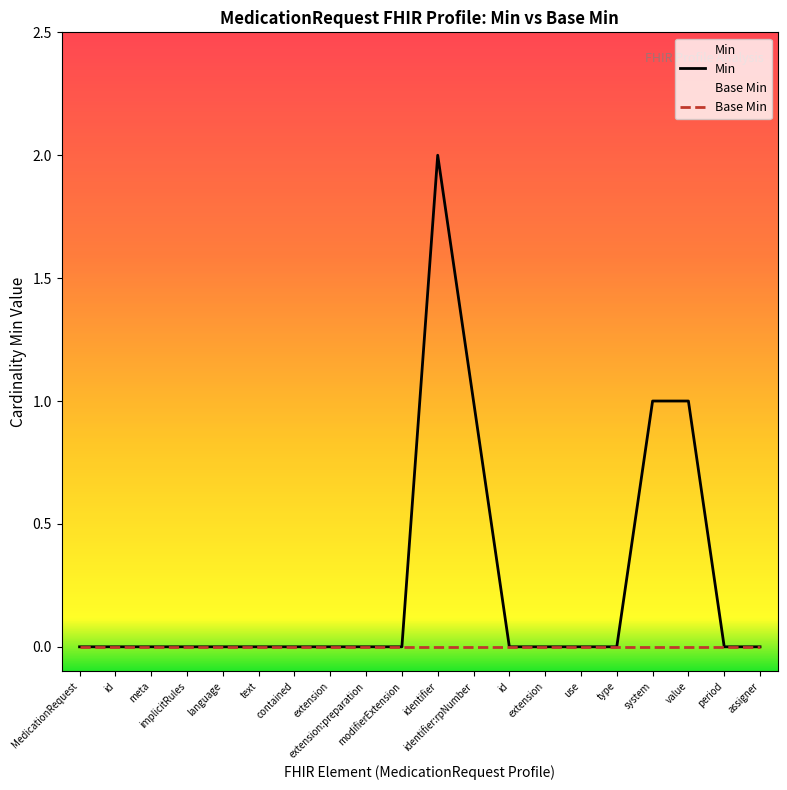

What is the spread (max minus min) of values at system?

1